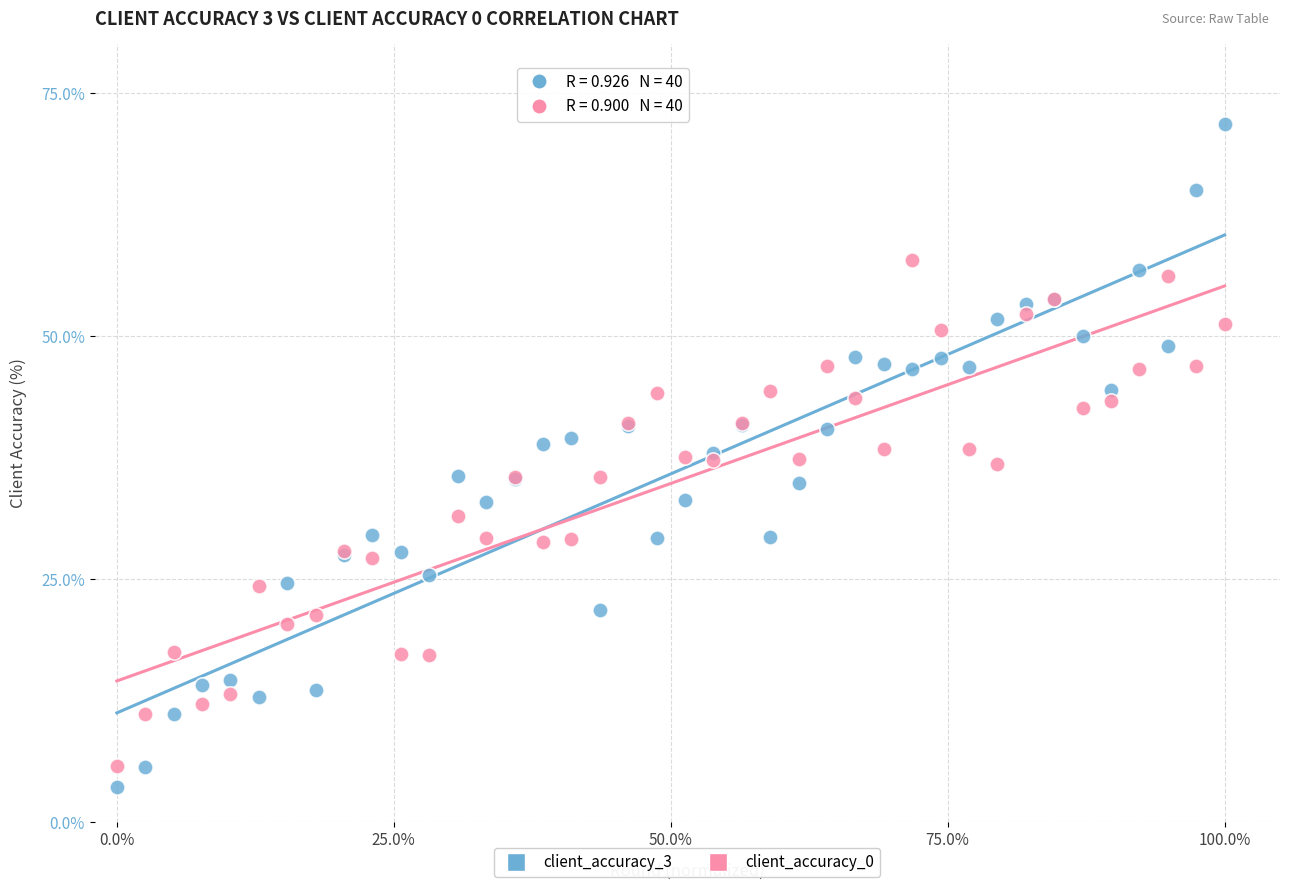

What is the X range (max minus min) for the scatter plot?

1.0